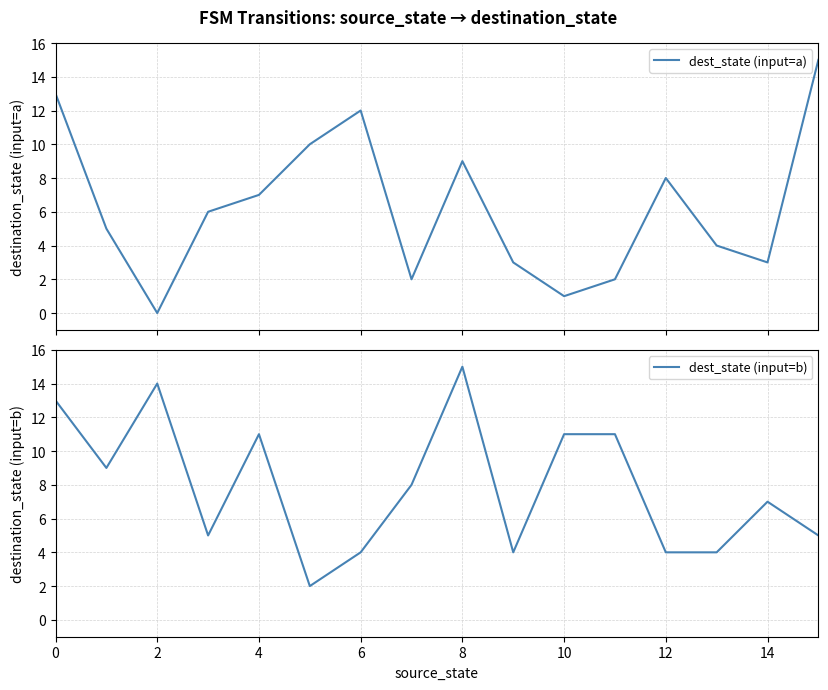

What is the difference between the highest and lowest values at 9?

1